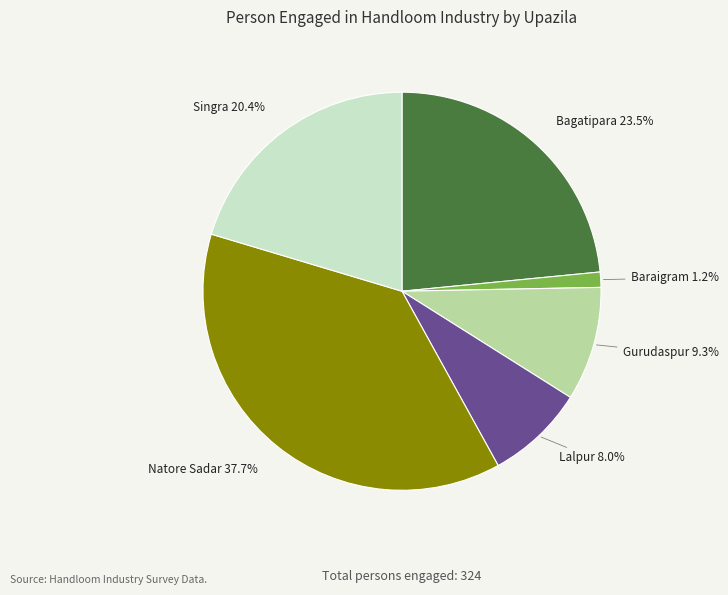

To the nearest percent, what is the difference between the largest and smallest slice percentages?

36%